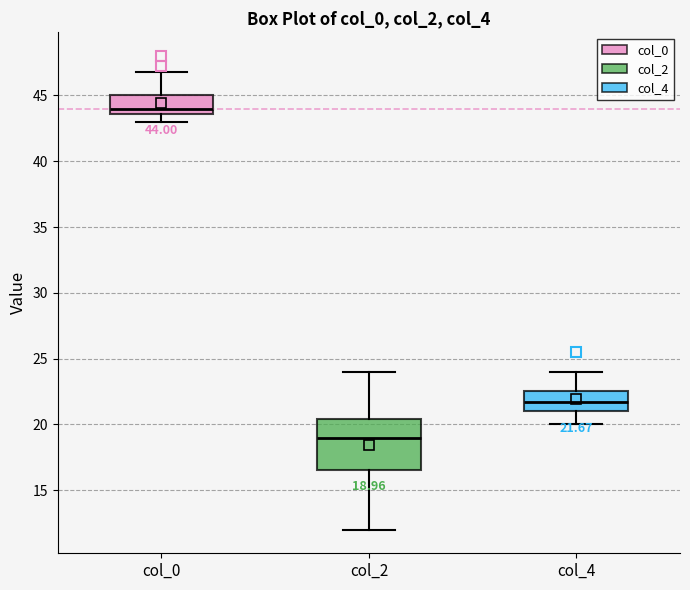

Comparing the boxes themselves (not the whiskers), which one is the tallest?

col_2